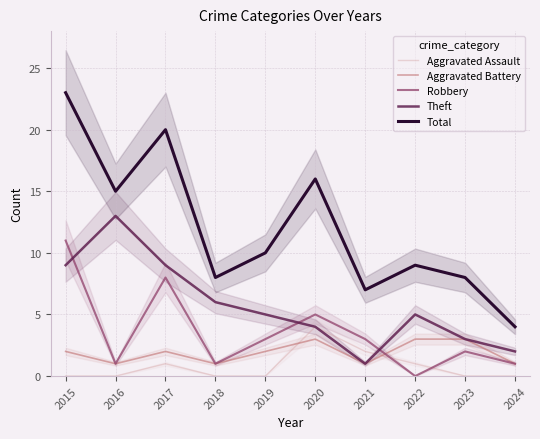

True or false: Theft and Robbery cross at least once.

True